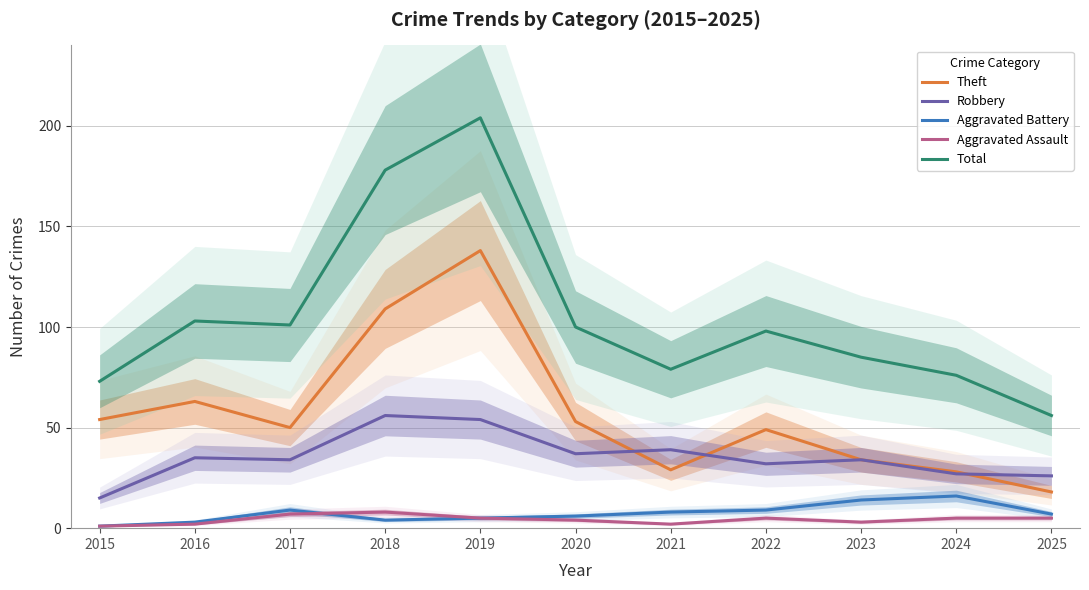

What are all the series names shown in the legend?

Theft, Robbery, Aggravated Battery, Aggravated Assault, Total